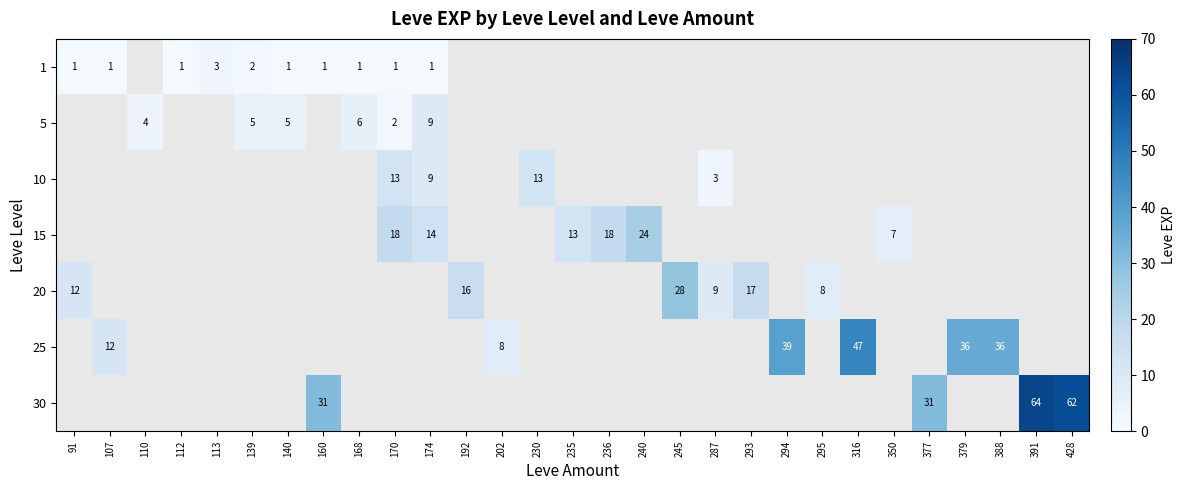

Is the value of 15 at 240 greater than the value of 1 at 140?

Yes